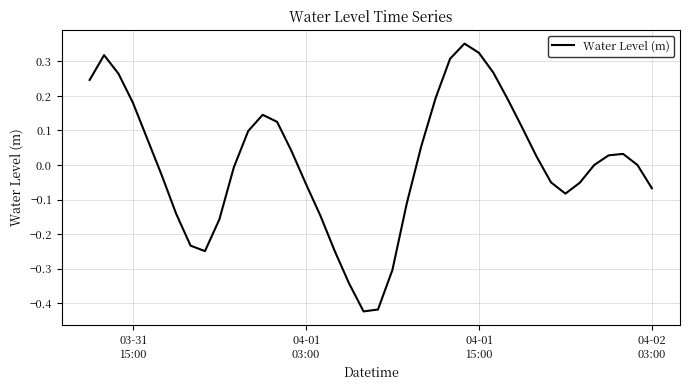

What is the difference between the maximum and minimum values?

0.8